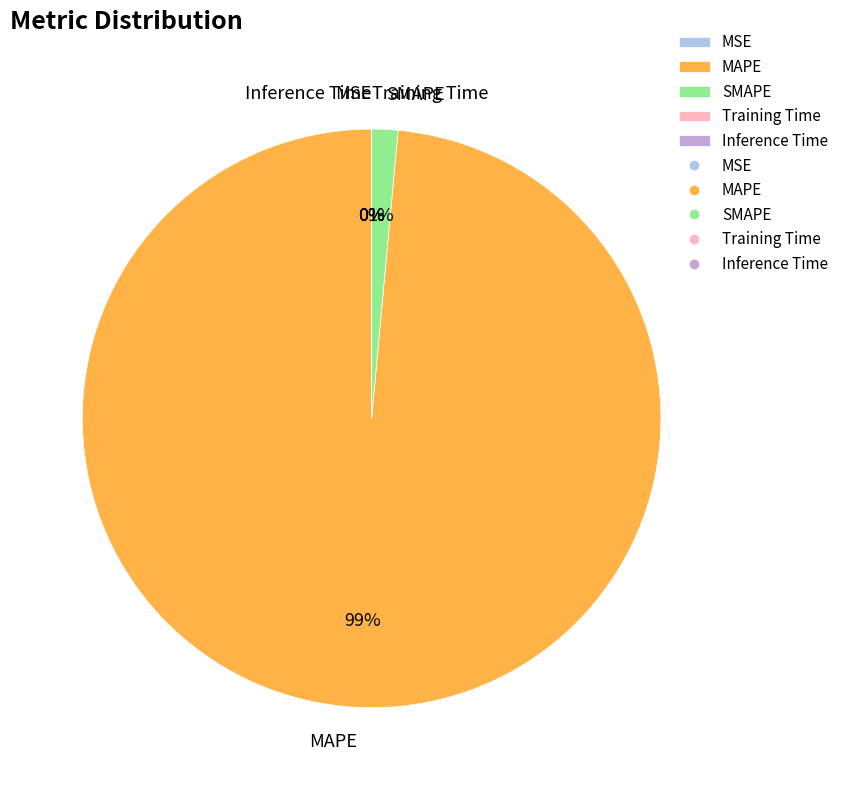

To the nearest percent, what is the difference between the largest and smallest slice percentages?

99%